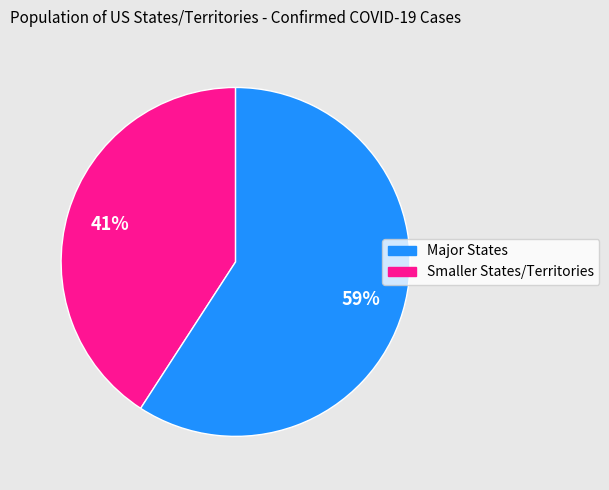

Does any single category account for the majority?

Yes